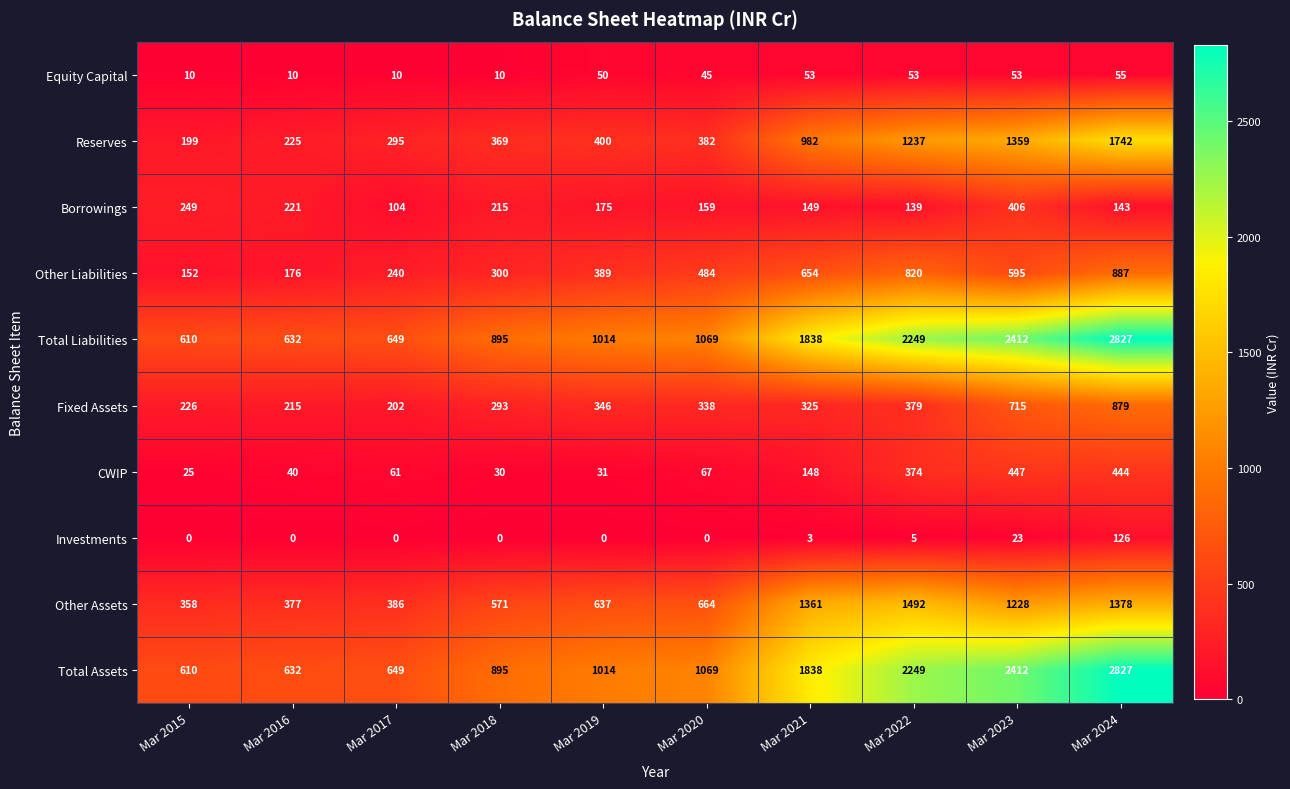

Is it true that Fixed Assets equals 101 at Mar 2017?

False